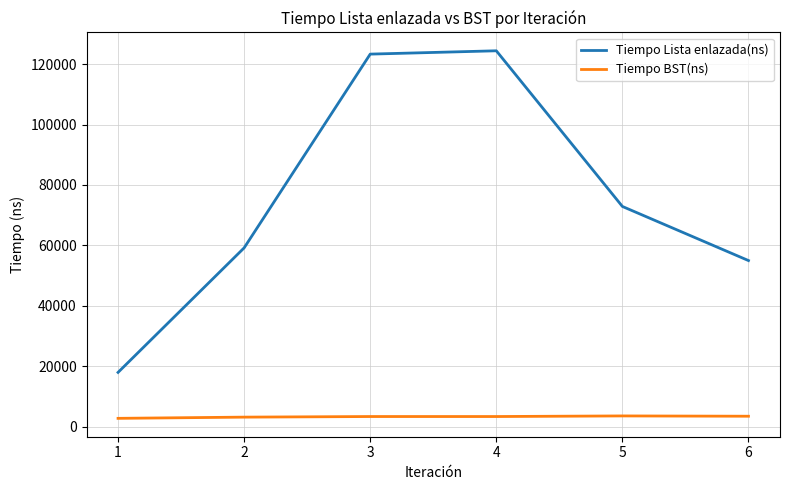

What is the difference between the second highest and minimum values in the Tiempo BST(ns) series?

700